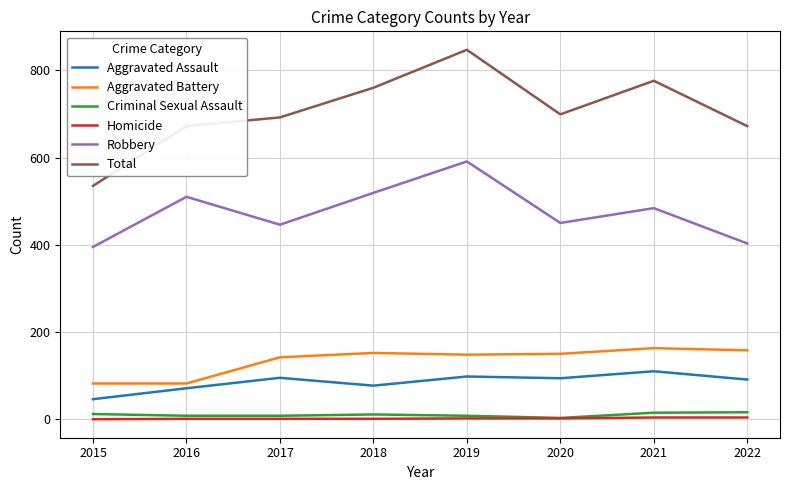

True or false: Homicide has a value of 2 at 2019.

True